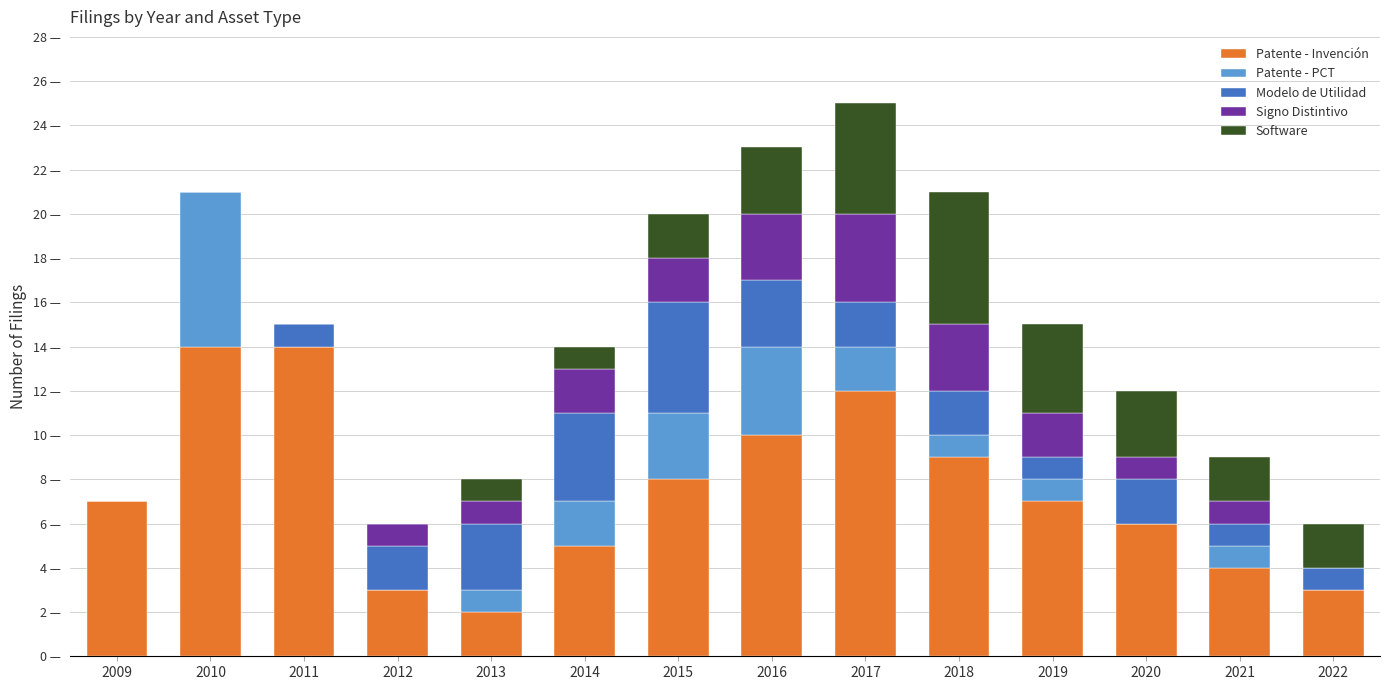

Is it true that Patente - Invención equals 6 at 2020?

True